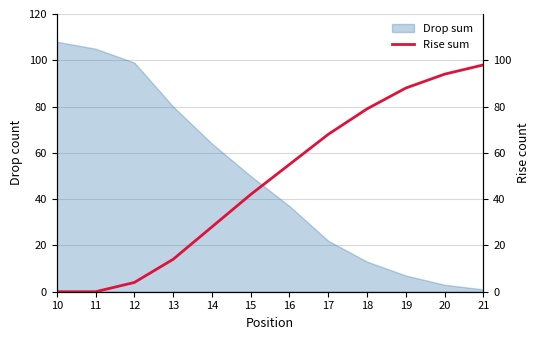

List the labels in order of value, largest first.

21, 20, 19, 18, 17, 16, 15, 14, 13, 12, 10, 11